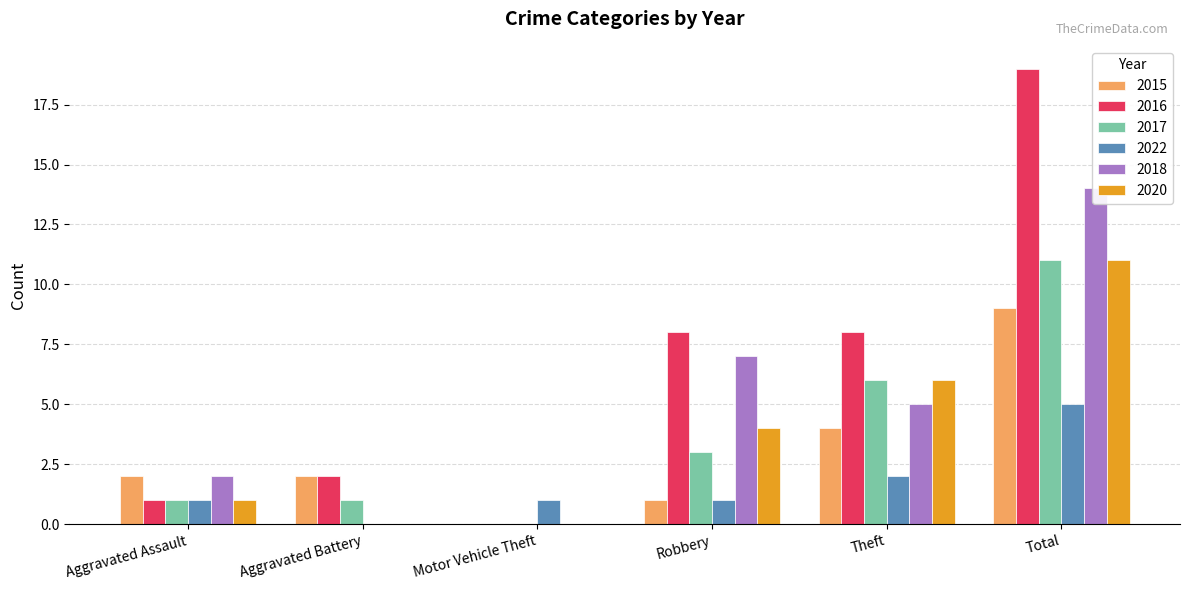

How many positive values does the 2017 series have?

5